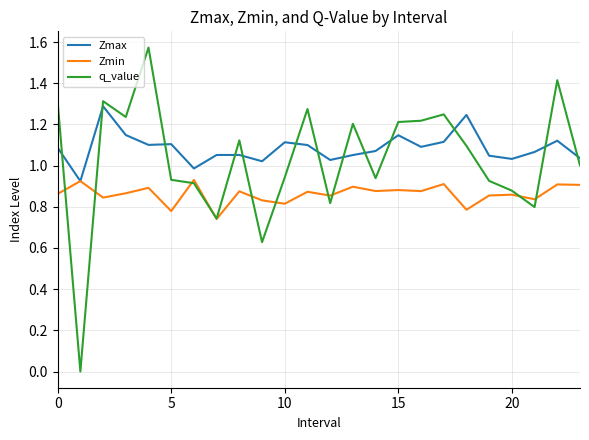

Rank the series by their average value, from highest to lowest.

Zmax, q_value, Zmin